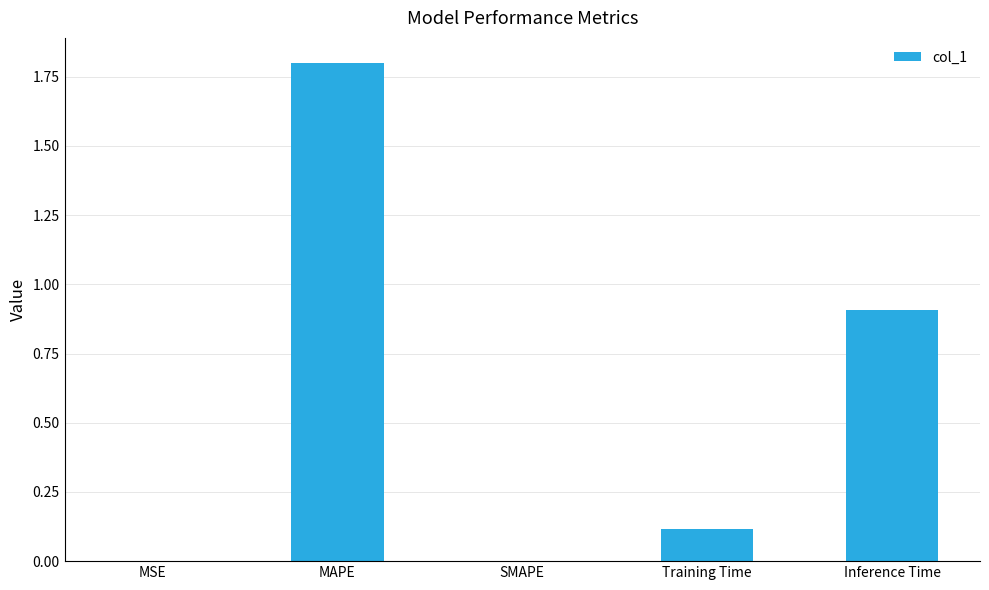

What is the approximate value at MAPE?

1.8